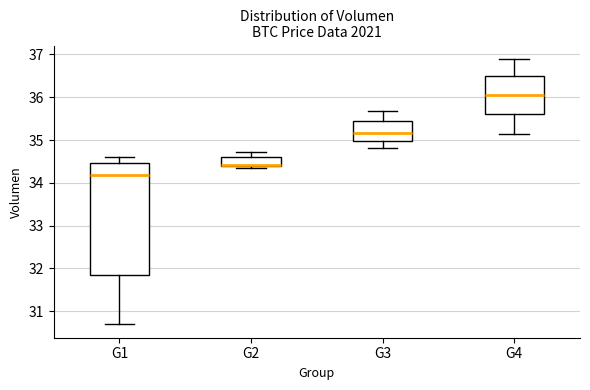

Which box is the tallest, from its lower edge to its upper edge?

G1